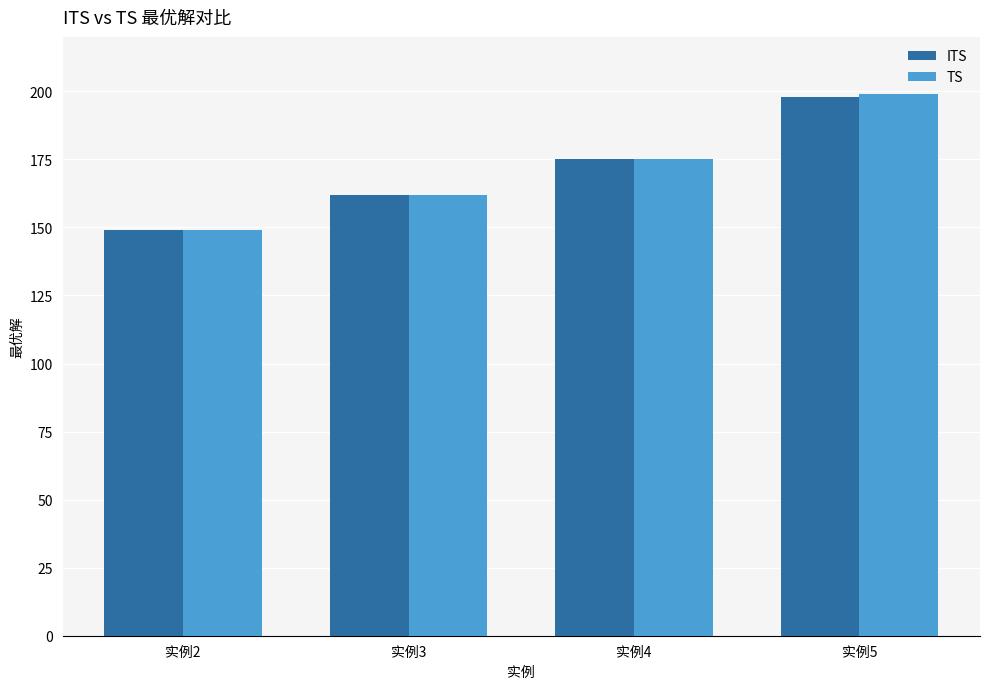

Reading left to right, what are all the values shown in this chart?

ITS: 149	162	175	198
TS: 149	162	175	199